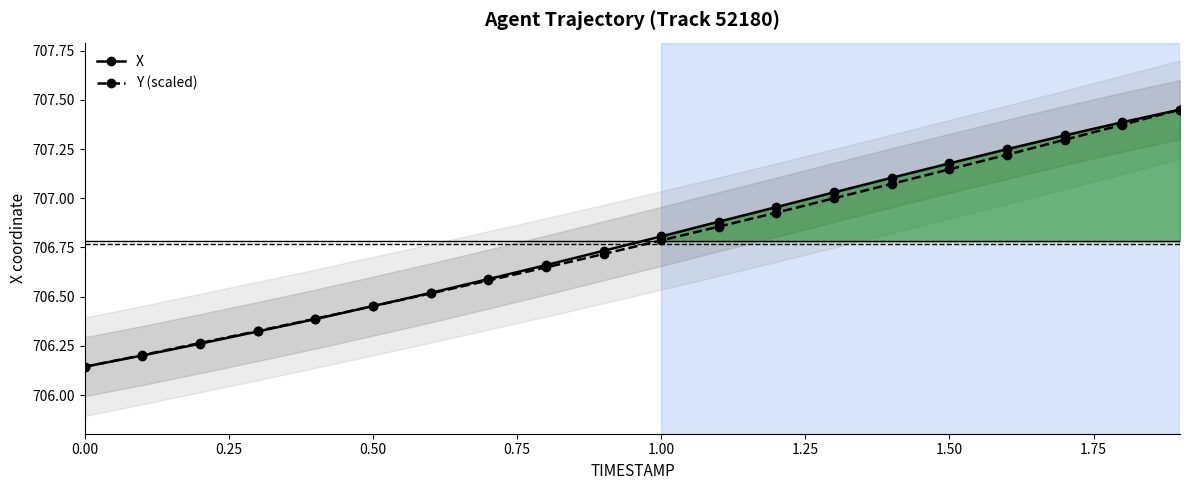

Which series ends up on top after the final intersection of X and Y (scaled)?

X